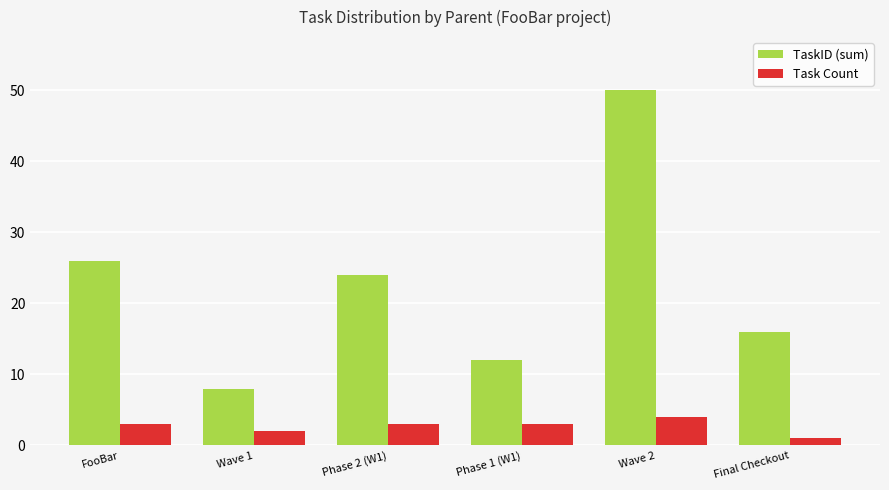

Is it true that TaskID (sum) equals 12 at Phase 1 (W1)?

True